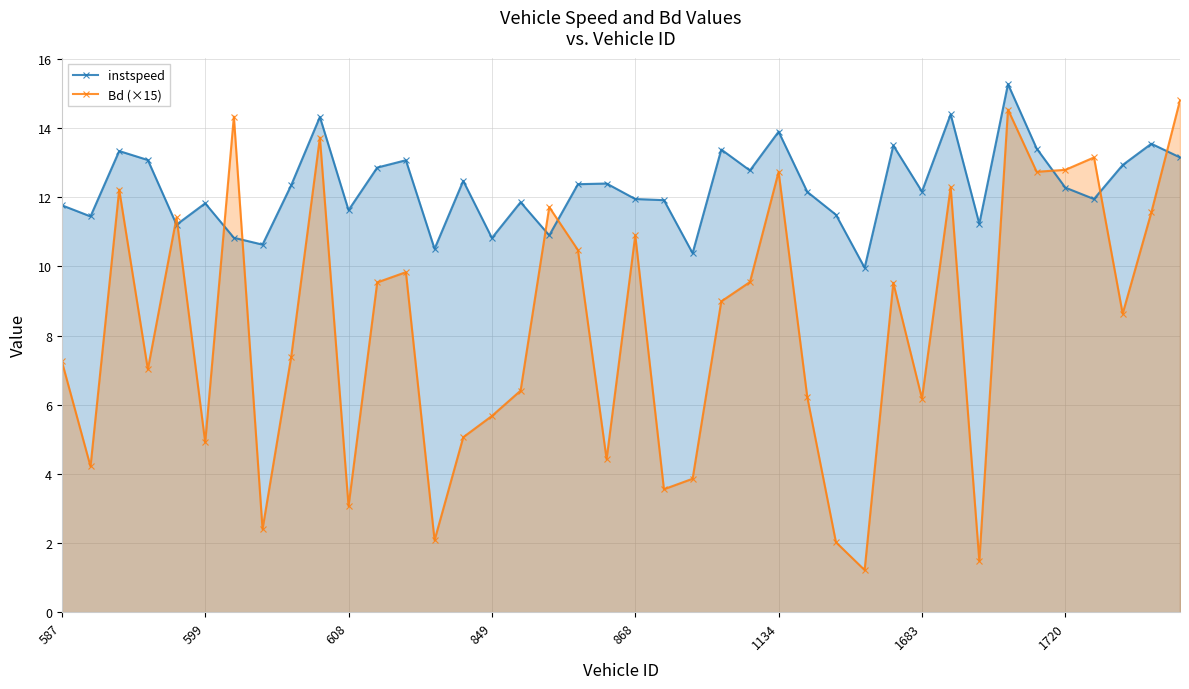

In instspeed, how many points are higher than both neighbors (excluding endpoints)?

13